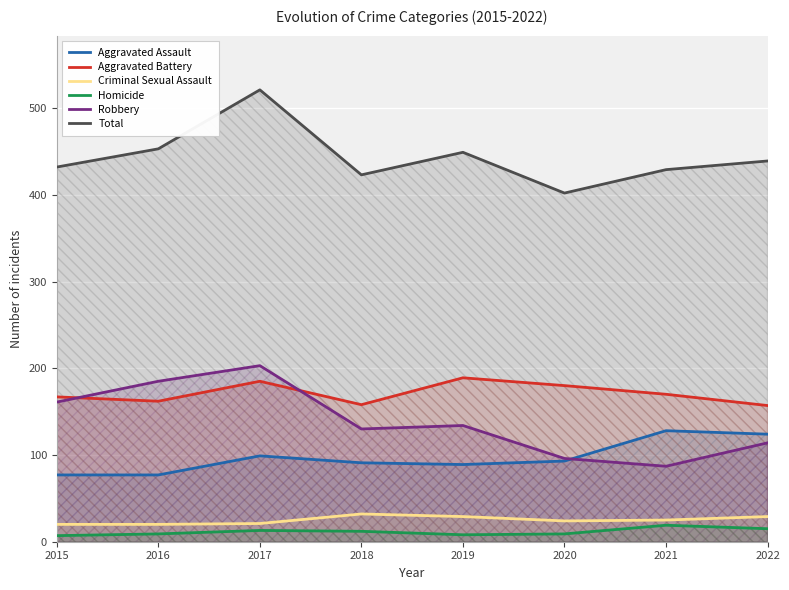

Reading right to left, transcribe all the data shown in this chart.

Aggravated Assault: 124	128	93	89	91	99	77	77
Aggravated Battery: 157	170	180	189	158	185	162	167
Criminal Sexual Assault: 29	25	24	29	32	21	20	20
Homicide: 15	19	9	8	12	13	9	7
Robbery: 114	87	96	134	130	203	185	161
Total: 439	429	402	449	423	521	453	432